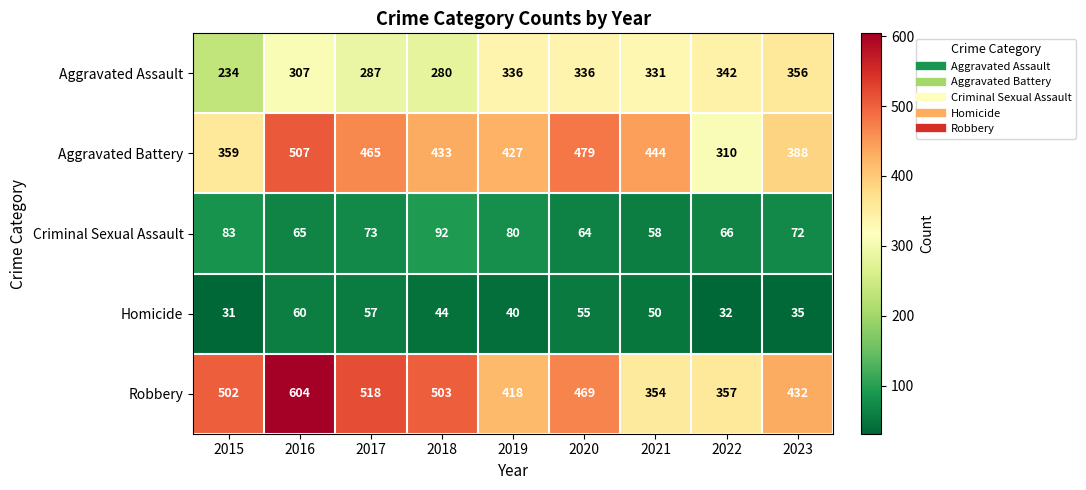

What is the spread (max minus min) of values at 2017?

461